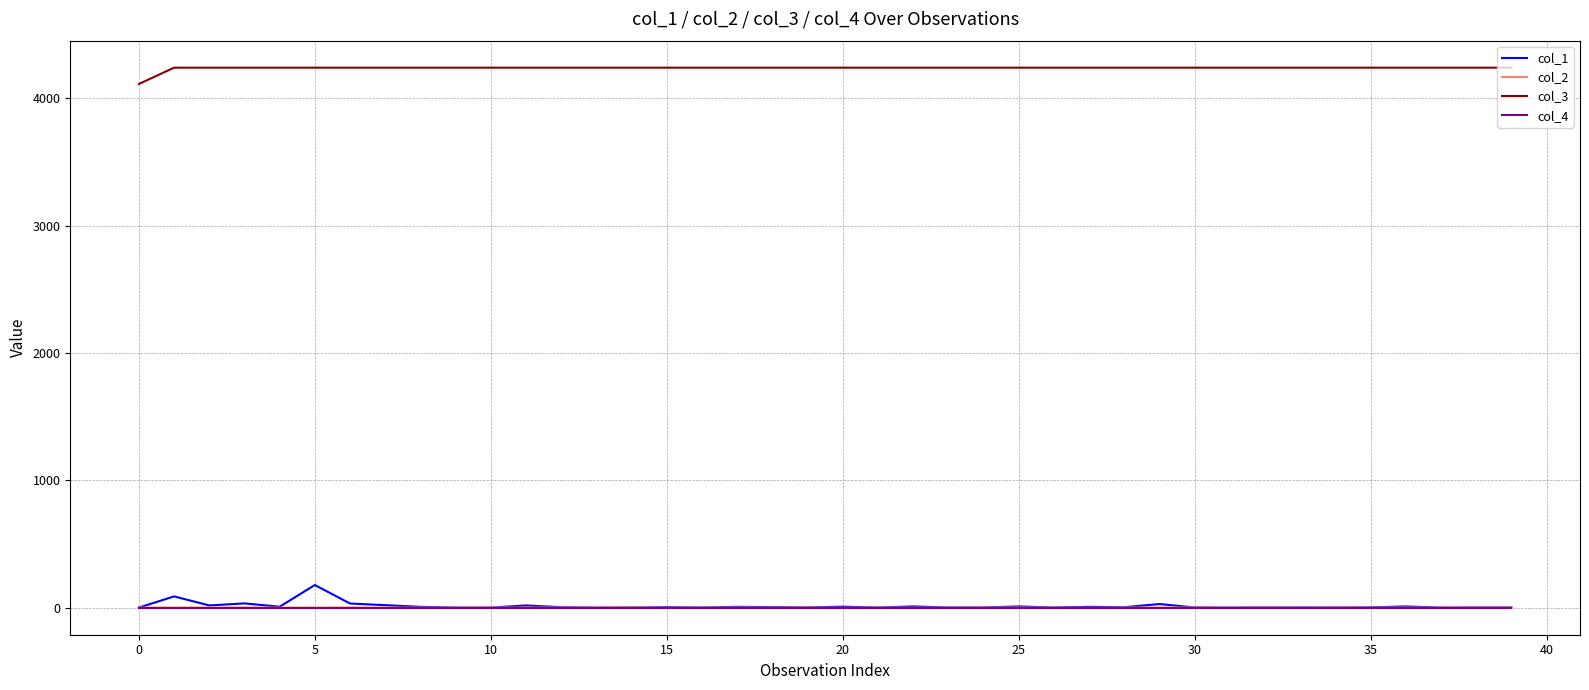

Which series has the largest range (max minus min)?

col_1